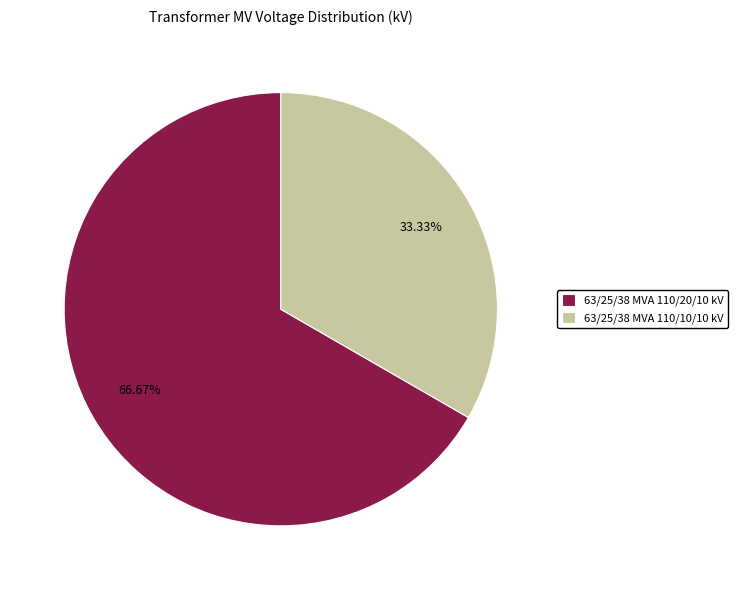

What is the smallest slice in the pie chart?

63/25/38 MVA 110/10/10 kV